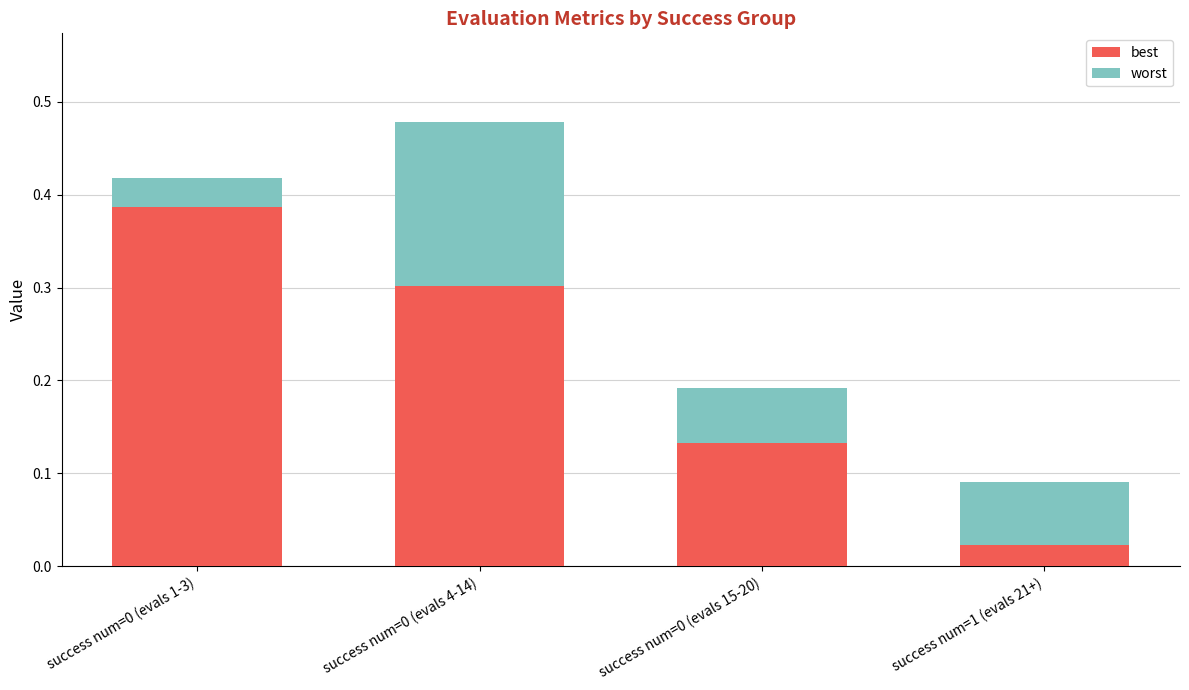

The value of best at success num=0 (evals 15-20) is 0.0. True or false?

False